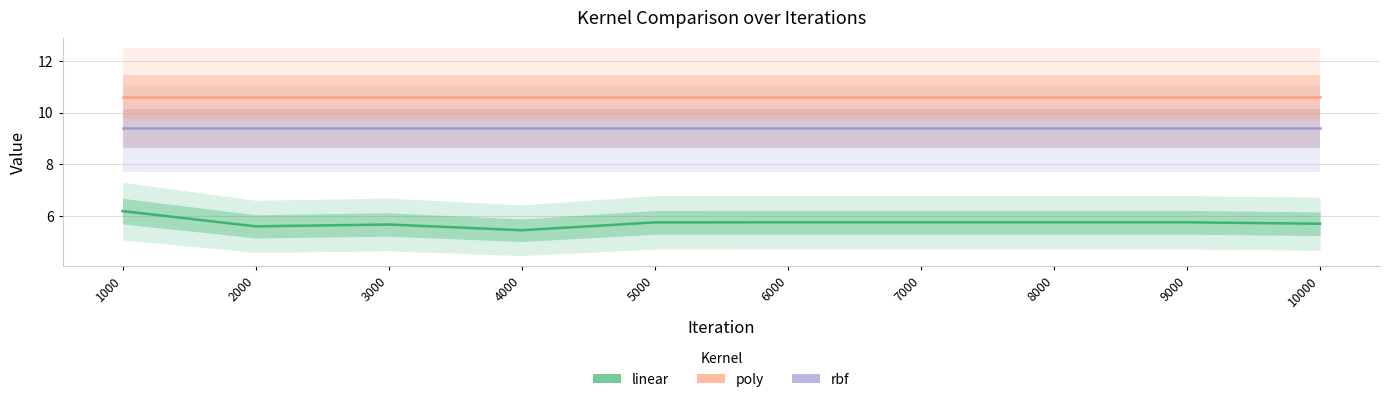

True or false: poly and rbf intersect in this chart.

False